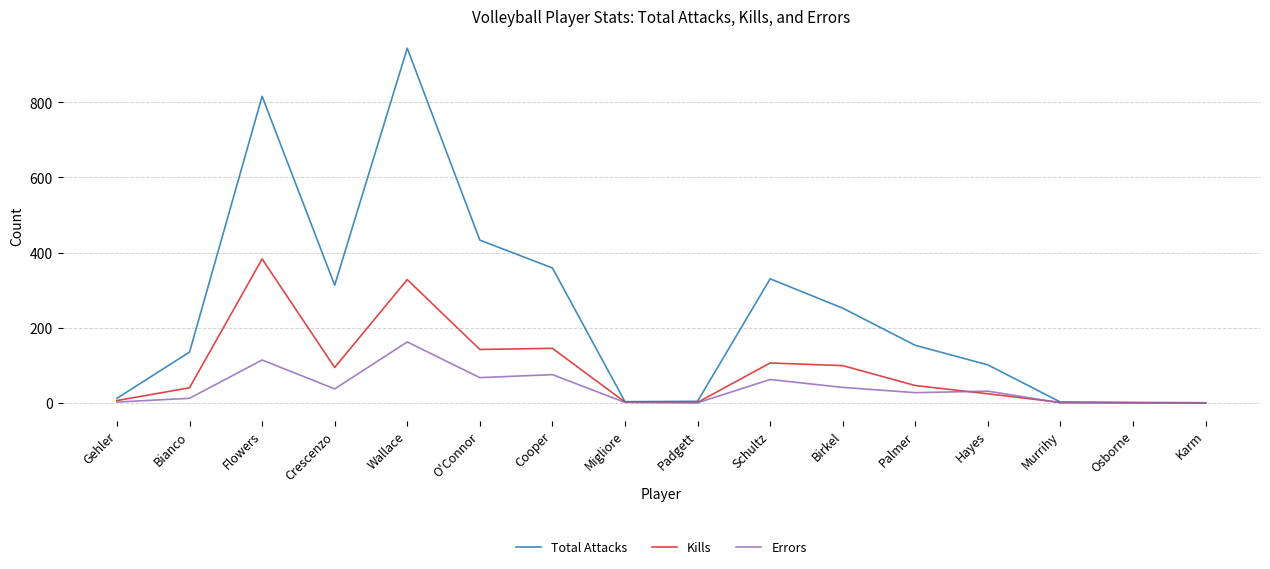

Which category has the highest value in the Total Attacks series?

Wallace